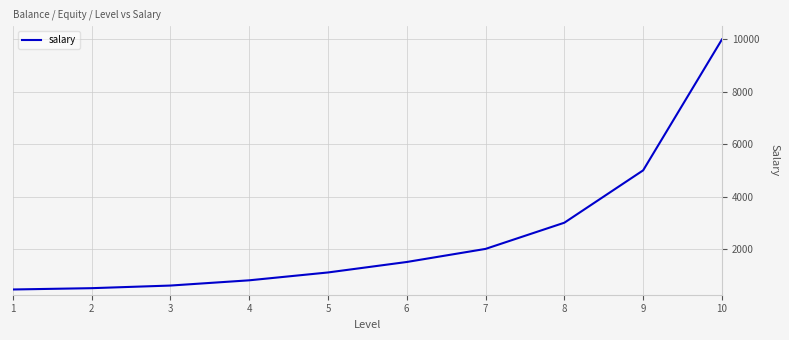

Where is the data nearest to the value 5225?

9